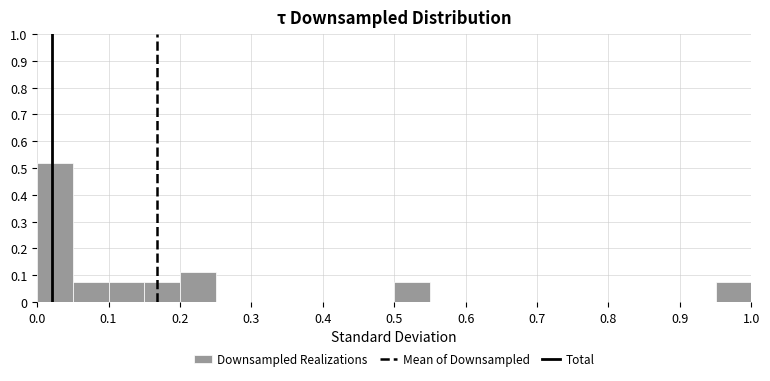

Which range on the x-axis has the tallest bar?

0.00 to 0.05